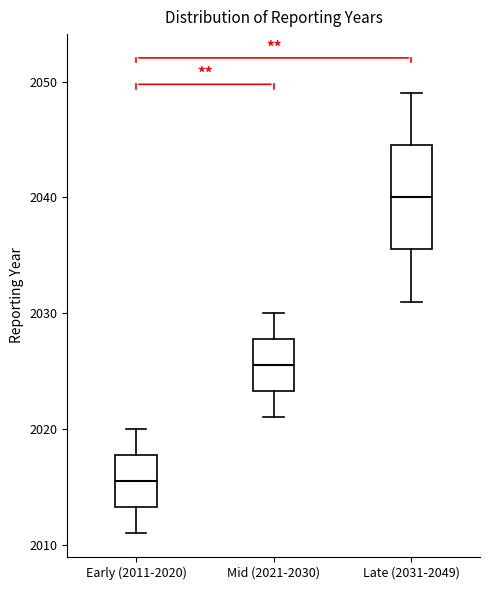

Reading left to right, read every box against the y-axis: the position of its median line, the range the box covers, and the ends of its whiskers. The values are not printed on the chart, so give them approximately, as read against the axis.

Early (2011-2020): median 2016, box 2013 to 2018, whiskers 2011 to 2020
Mid (2021-2030): median 2026, box 2023 to 2028, whiskers 2021 to 2030
Late (2031-2049): median 2040, box 2036 to 2045, whiskers 2031 to 2049